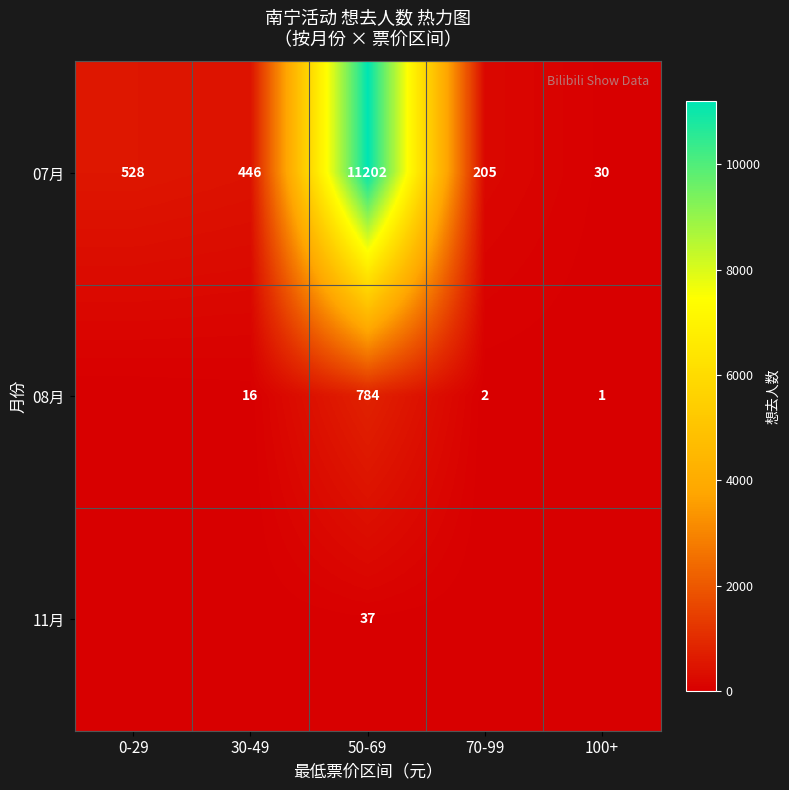

At which label does 07月 reach its peak?

50-69